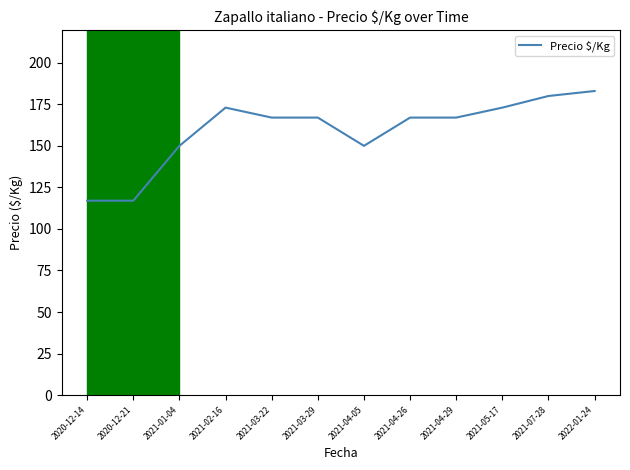

Which has a higher value, 2020-12-21 or 2021-04-29?

2021-04-29